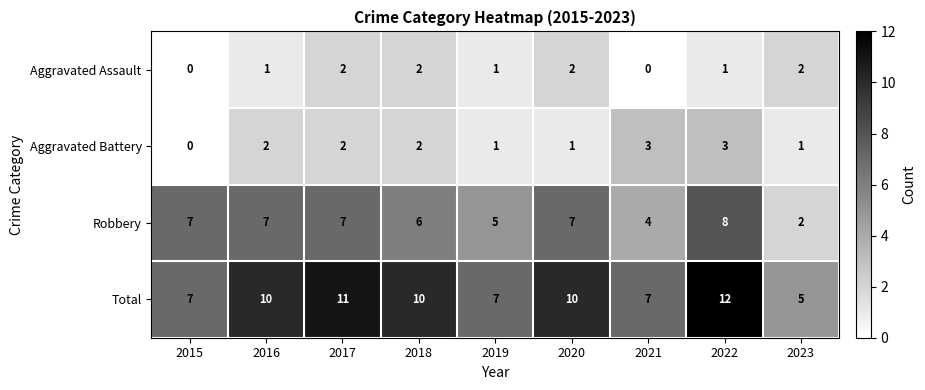

True or false: Aggravated Battery has a value of 1 at 2017.

False